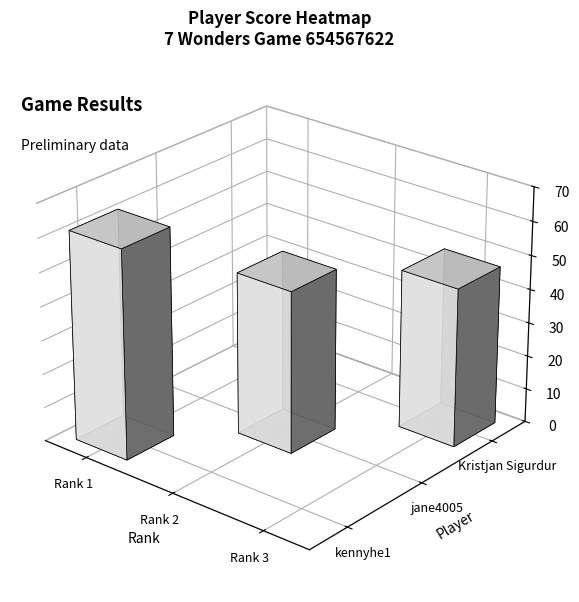

Which series has the largest total across all categories?

kennyhe1